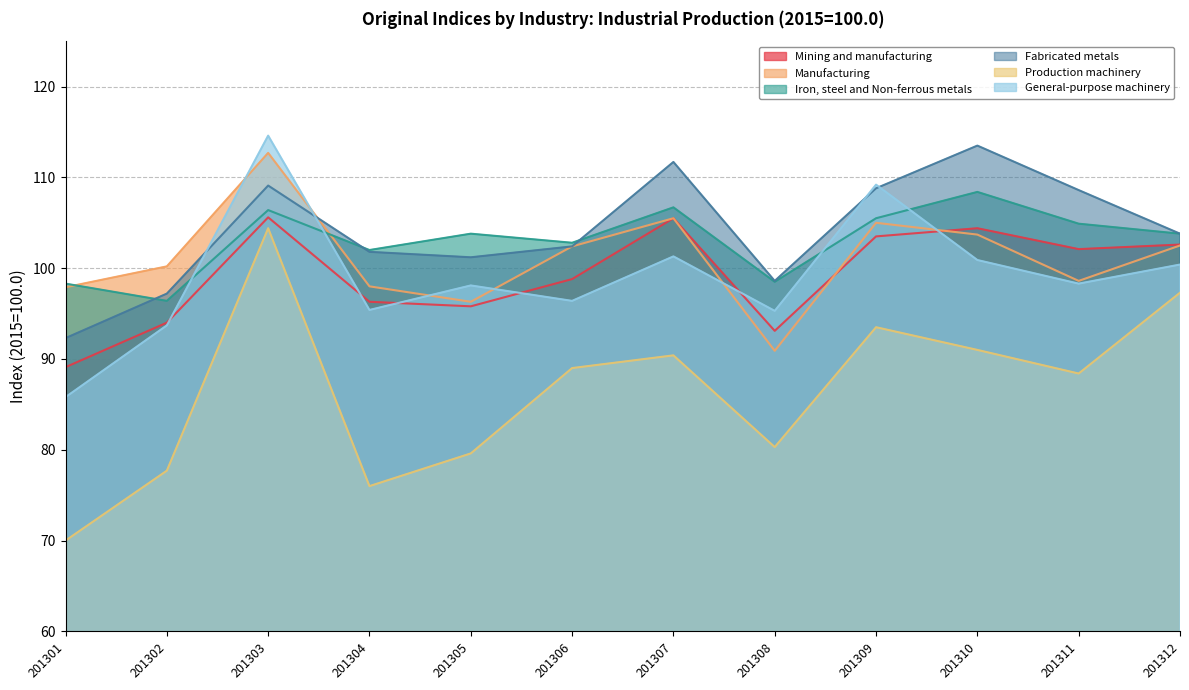

Between 201302 and 201311, which series saw the biggest shift?

Fabricated metals